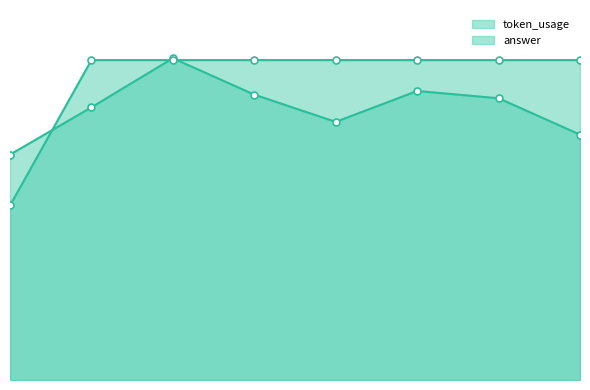

Reading left to right, transcribe all the data shown in this chart.

token_usage: 124	150	177	157	142	159	155	135
answer: 96	176	176	176	176	176	176	176